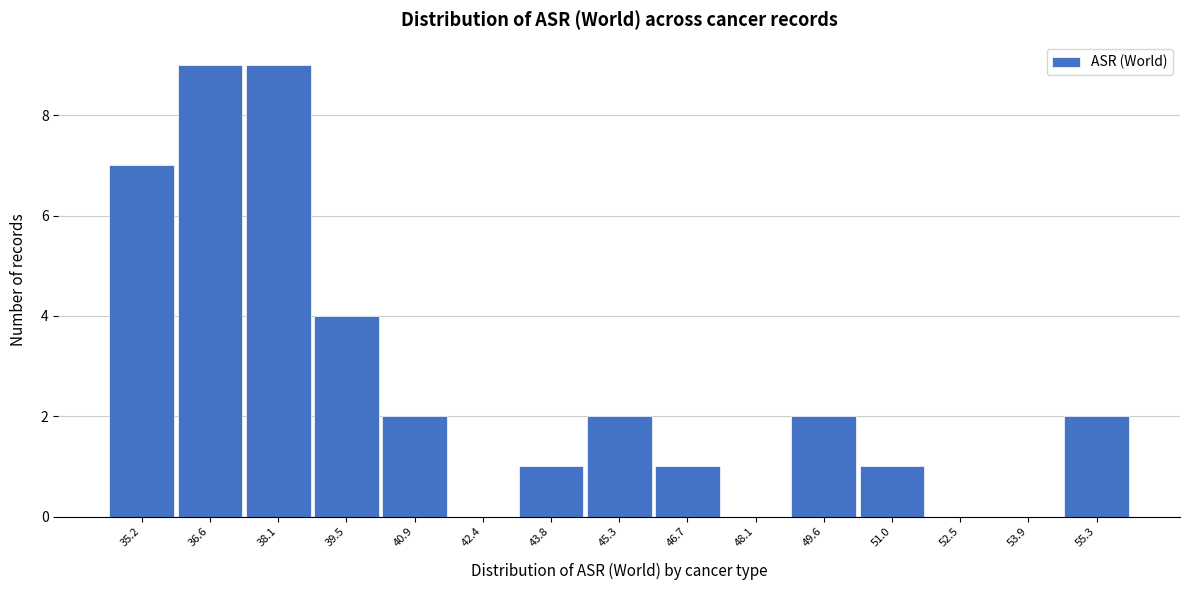

Reading left to right, transcribe all the data shown in this chart.

35.2=7	36.6=9	38.1=9	39.5=4	40.9=2	42.4=0	43.8=1	45.3=2	46.7=1	48.1=0	49.6=2	51.0=1	52.5=0	53.9=0	55.3=2